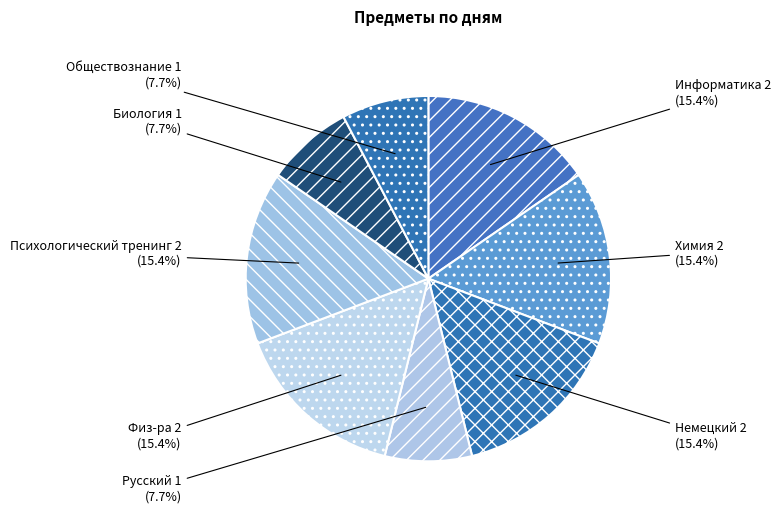

Count the number of slices in the pie.

8